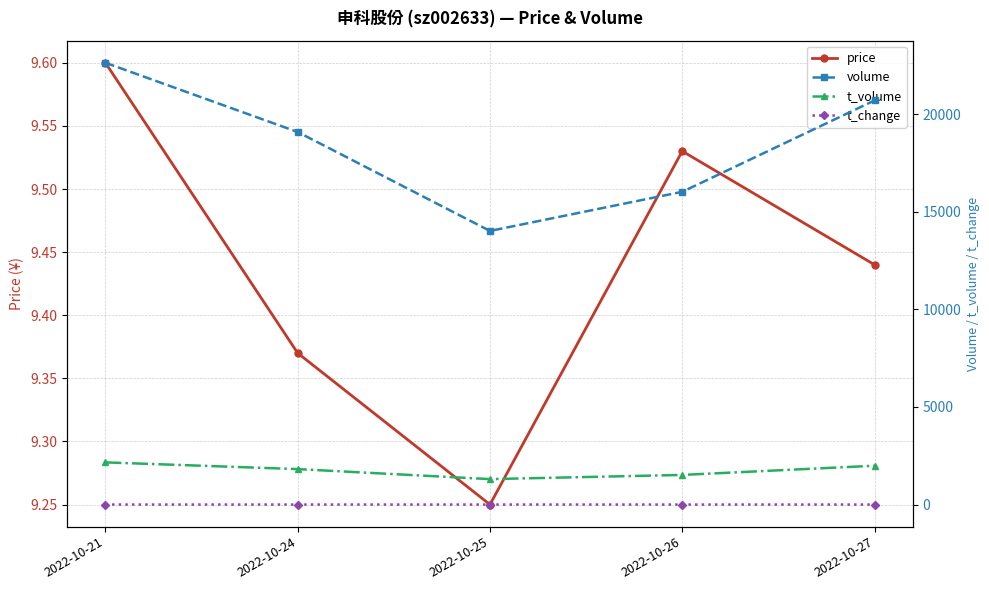

What is the value of the volume point at the 1st from the left?

22632.0